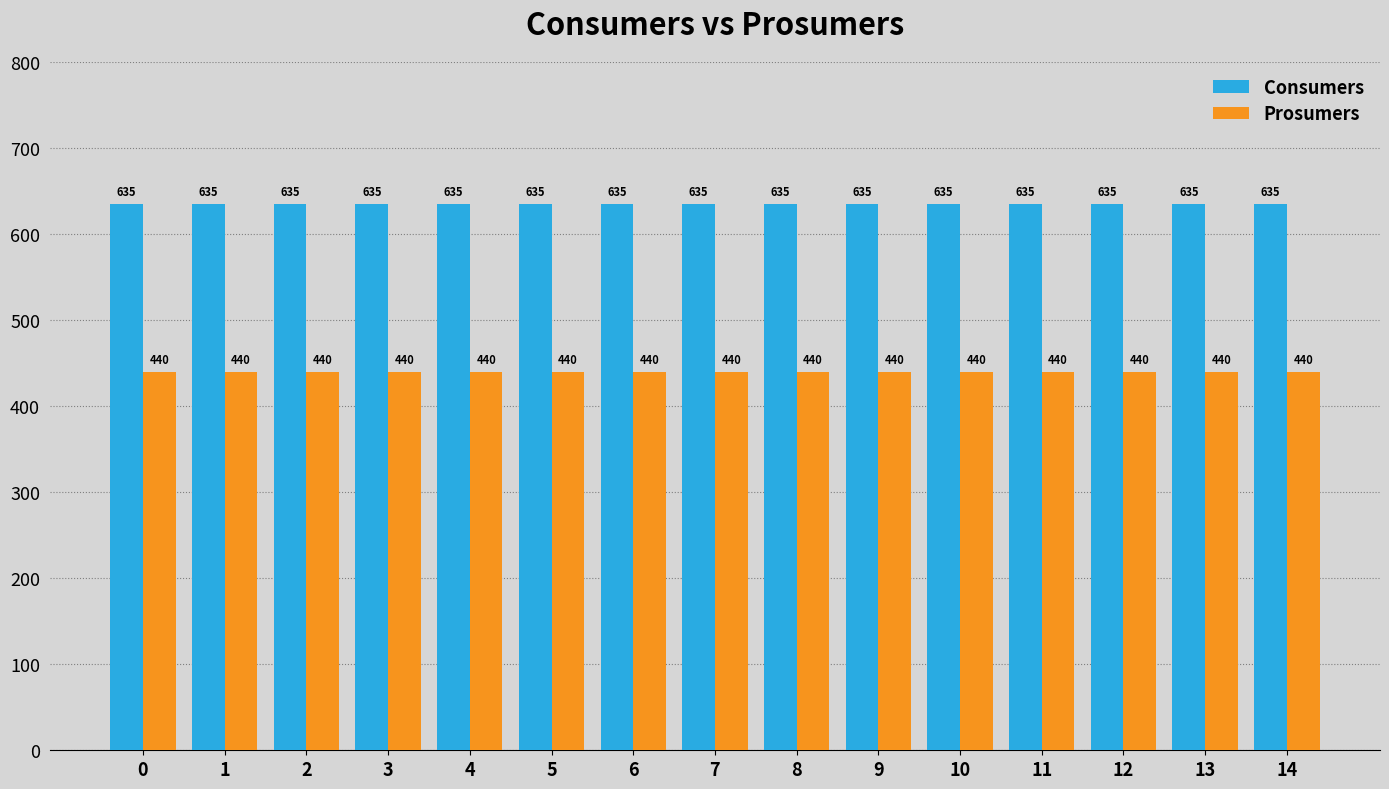

What is the sum of the Prosumers values at 14 and 0?

880